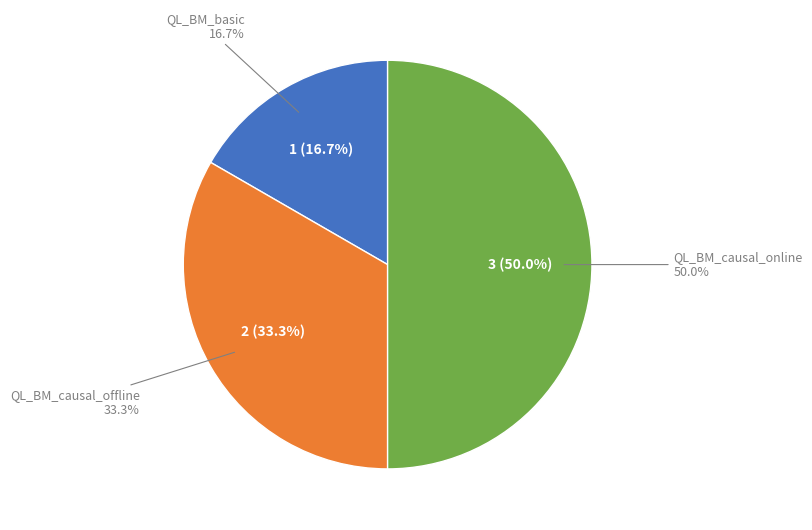

Rank the categories by value from highest to lowest.

QL_BM_causal_online, QL_BM_causal_offline, QL_BM_basic